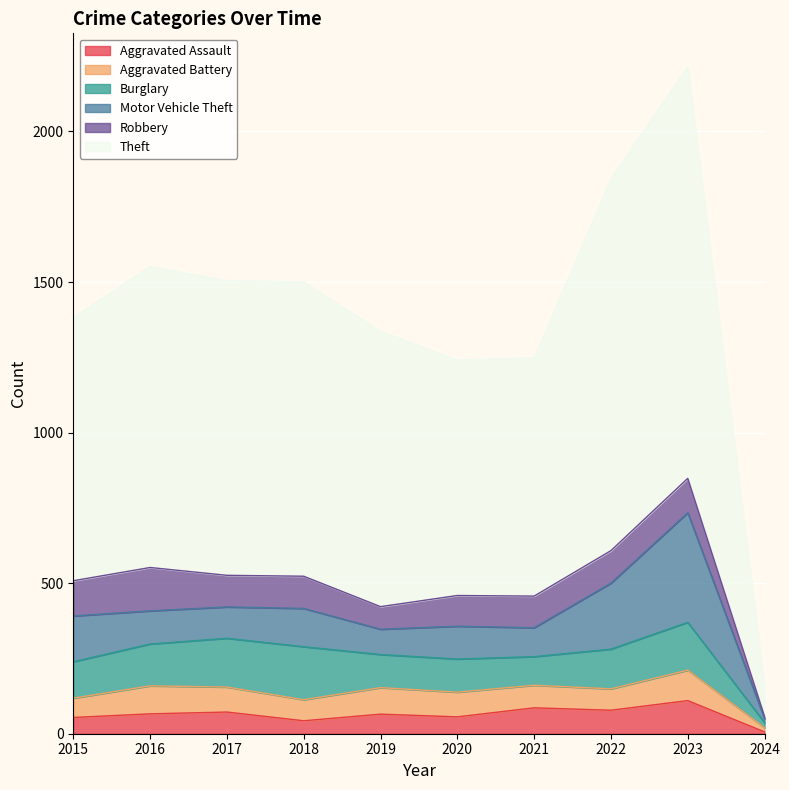

What is the value of the Burglary point at the 5th from the left?

110